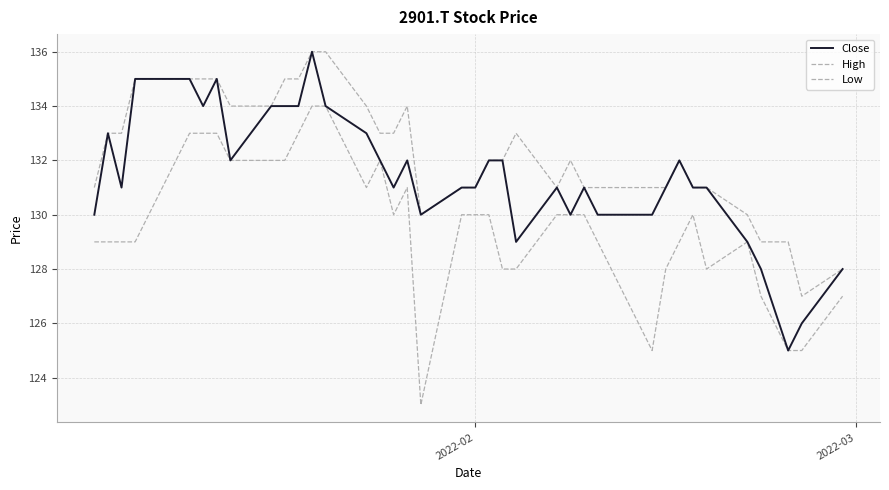

Is this an area chart (filled region under the line)?

No